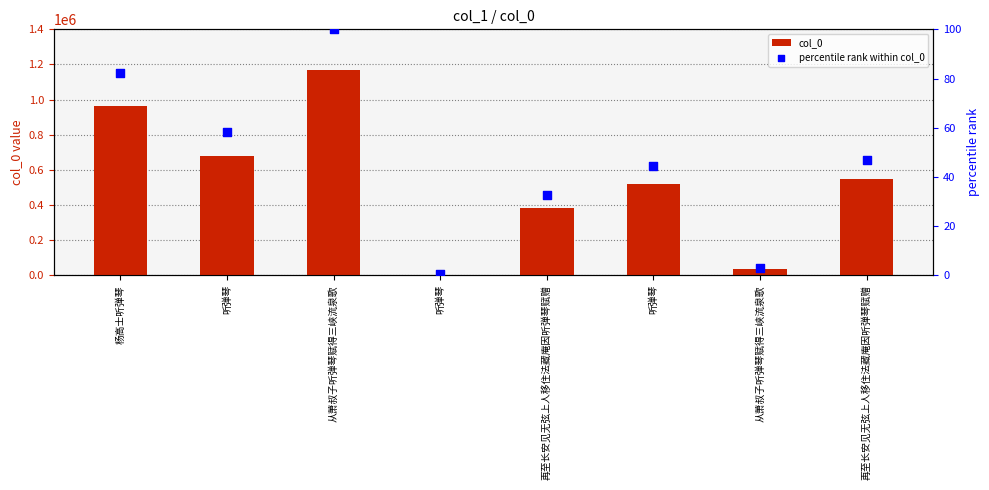

What is the total value across all series at 再至长安见无弦上人移住法藏庵因听弹琴赋赠?

382649.7